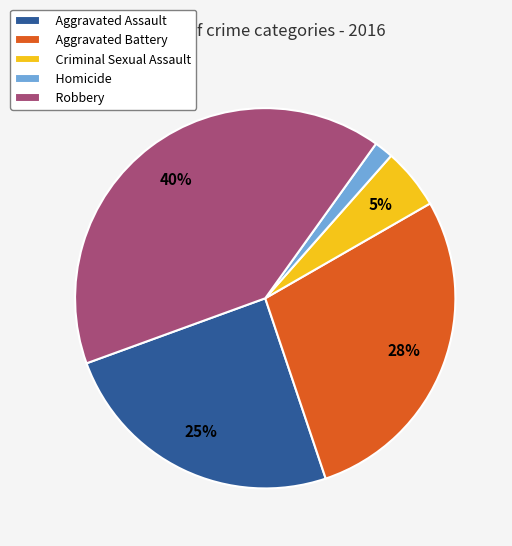

To the nearest percent, what portion does Criminal Sexual Assault represent?

5%